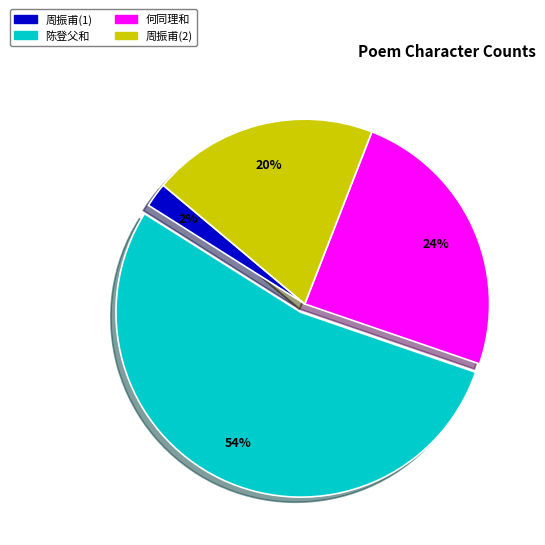

Is there any slice that represents more than half of the pie?

Yes